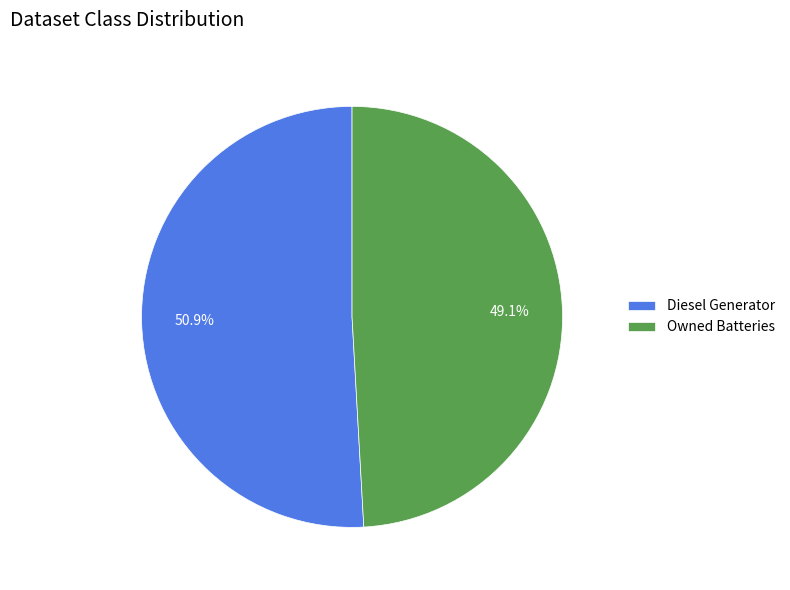

What is the ratio of the value at Owned Batteries to the value at Diesel Generator?

1.0